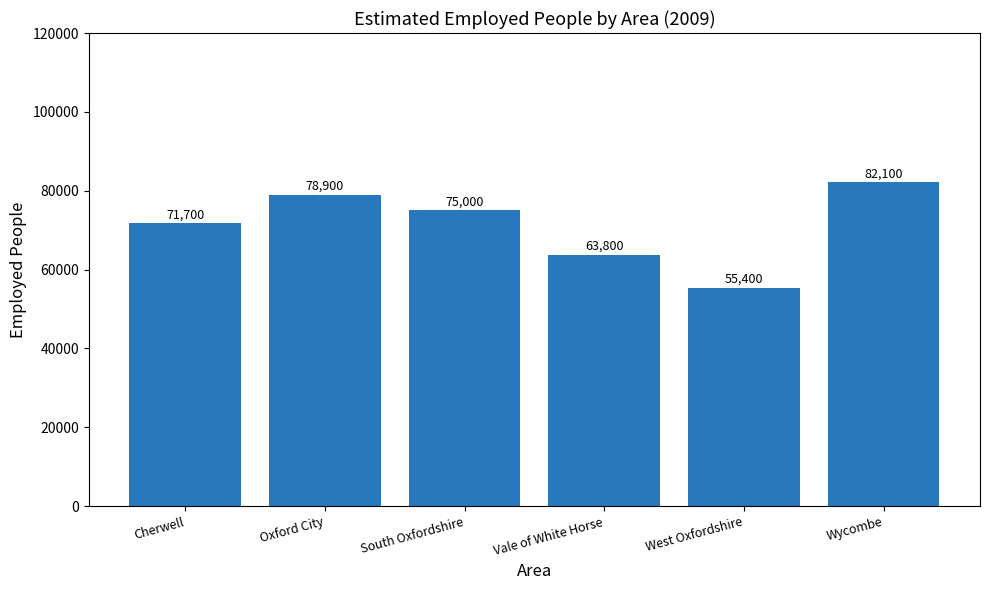

Reading right to left, what are all the values shown in this chart?

Wycombe=82100	West Oxfordshire=55400	Vale of White Horse=63800	South Oxfordshire=75000	Oxford City=78900	Cherwell=71700